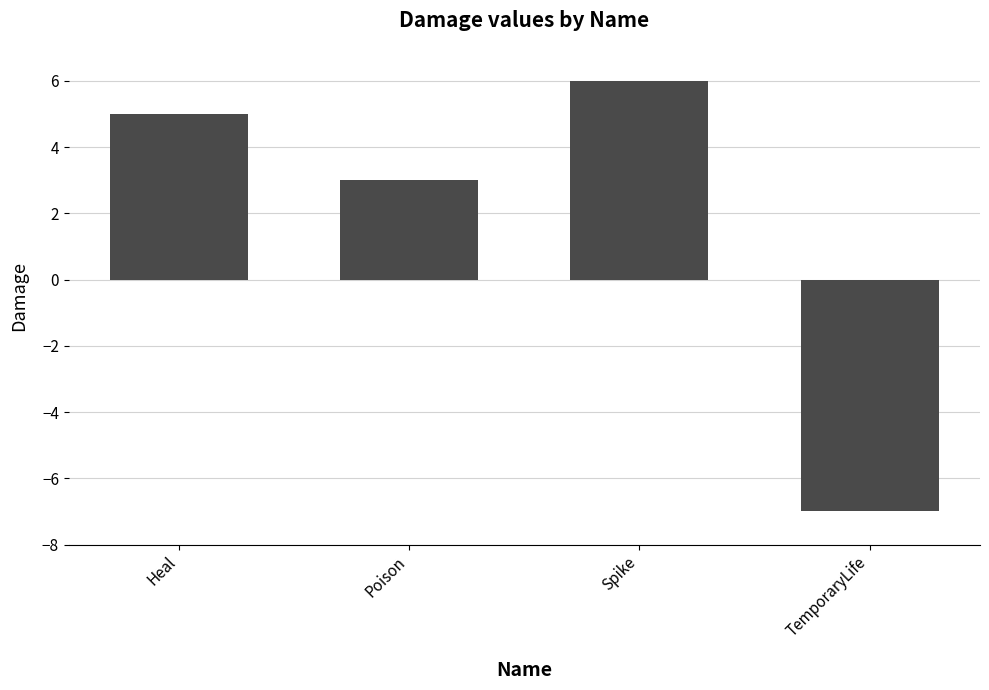

True or false: the data shows 5 at Heal.

True